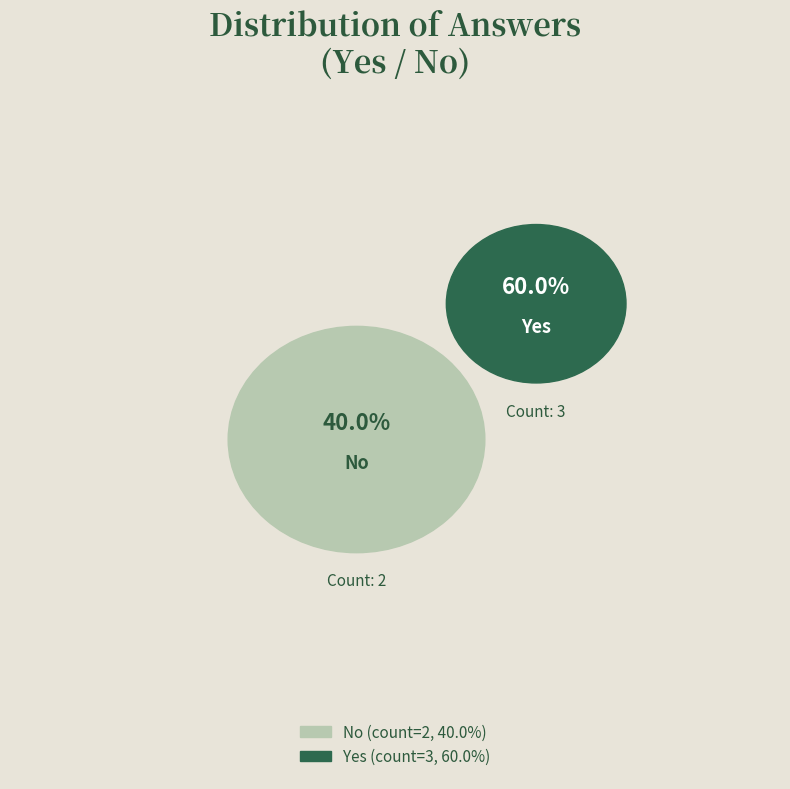

To the nearest percent, what is the combined percentage of Yes and No?

100%